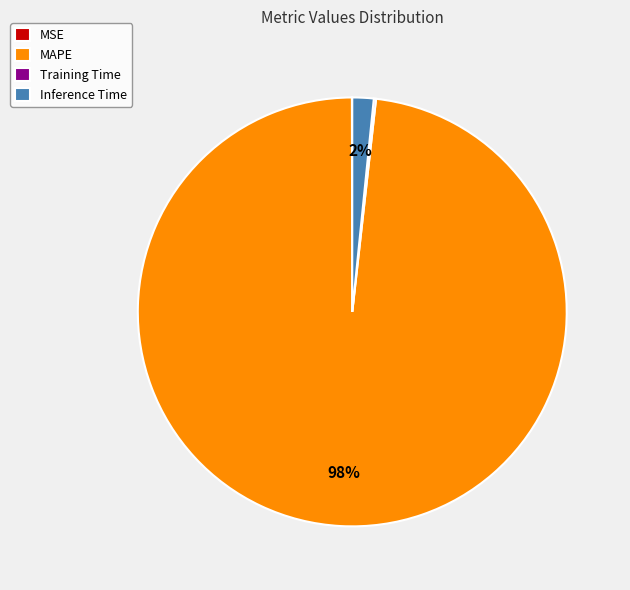

Does any single category account for the majority?

Yes